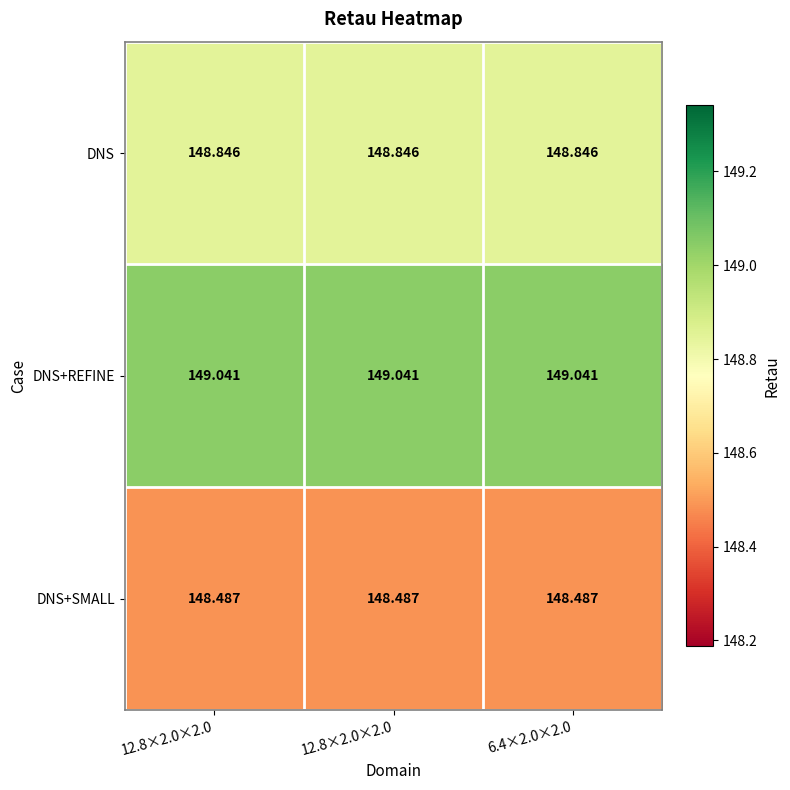

What is the total value across all series at 6.4×2.0×2.0?

446.4